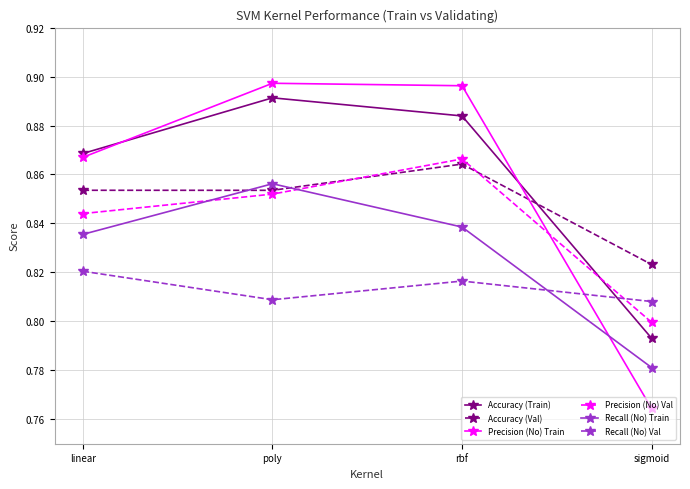

Between linear and rbf, which series saw the biggest shift?

Precision (No) Train